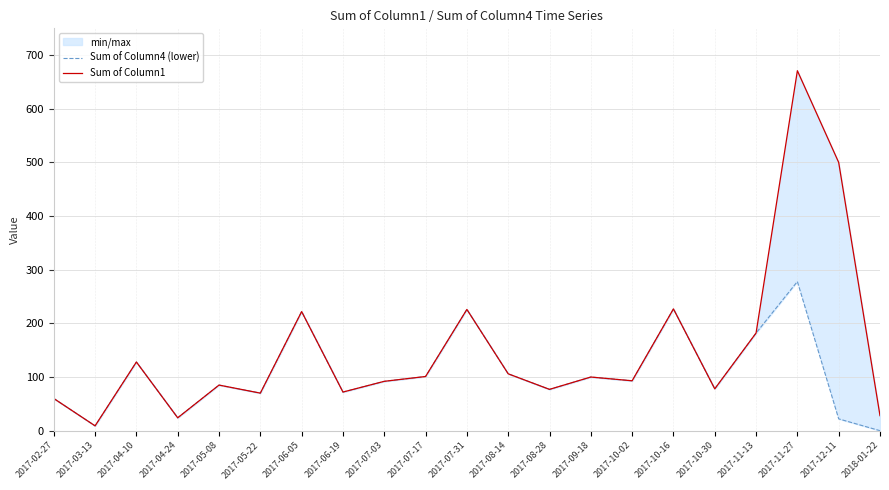

What is the value of the Sum of Column1 point at the 1st from the left?

60